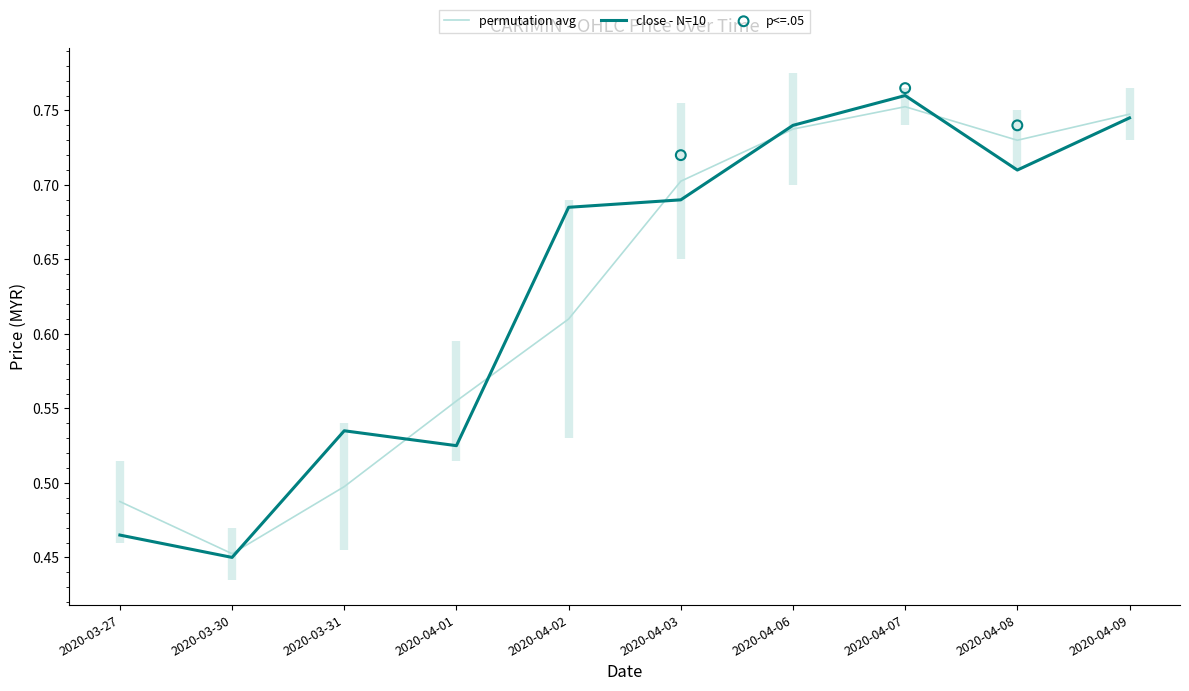

What is the total value across all series at 2020-03-27?

1.0